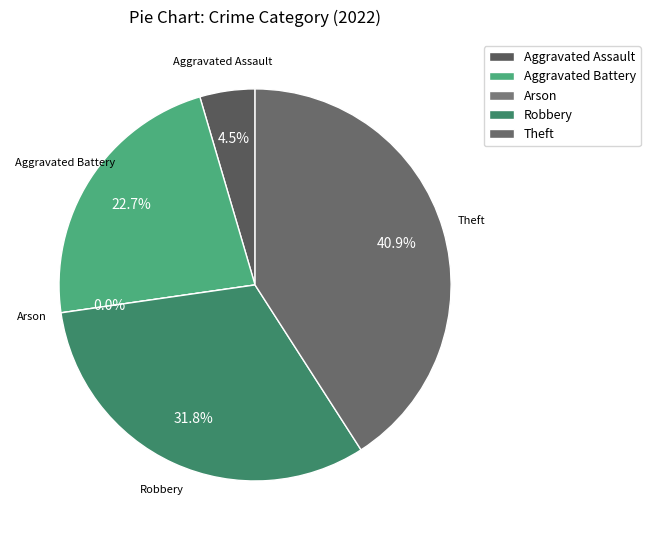

What is the ratio of the value at Aggravated Battery to the value at Robbery?

0.7